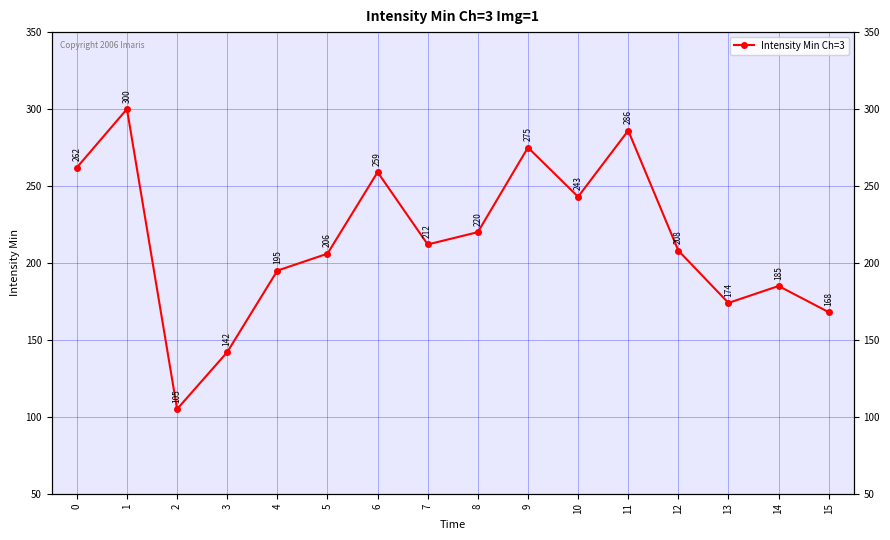

Which label corresponds to the smallest value in the chart?

2